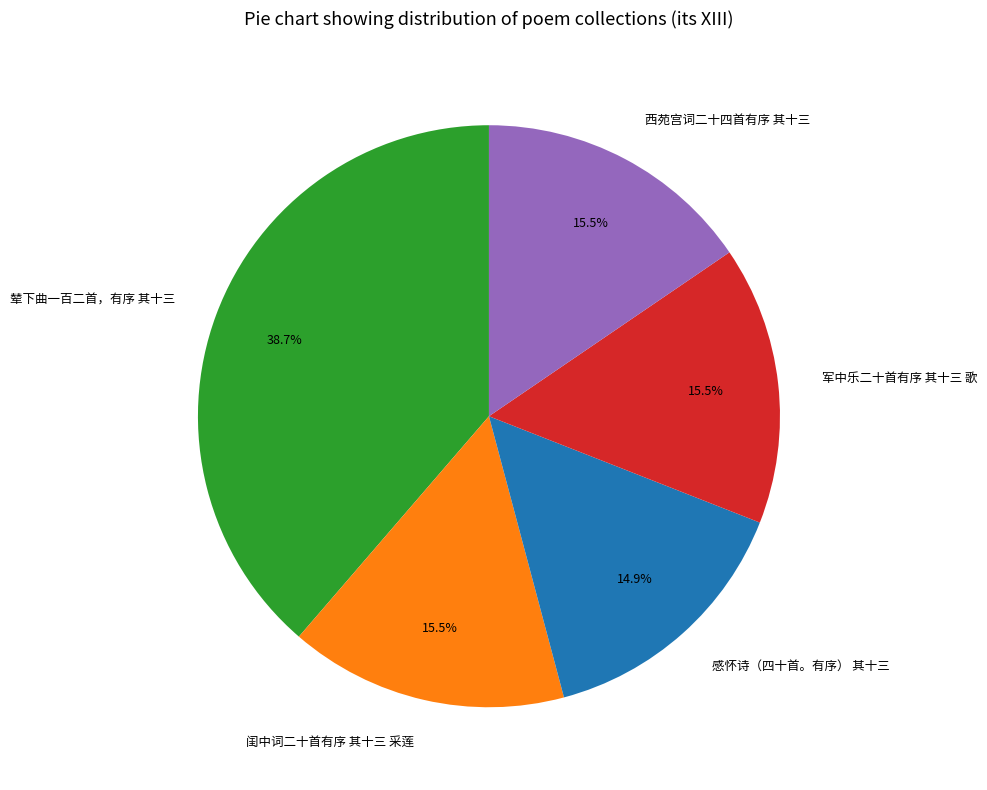

Which has a higher value, 辇下曲一百二首，有序 其十三 or 感怀诗（四十首。有序） 其十三?

辇下曲一百二首，有序 其十三